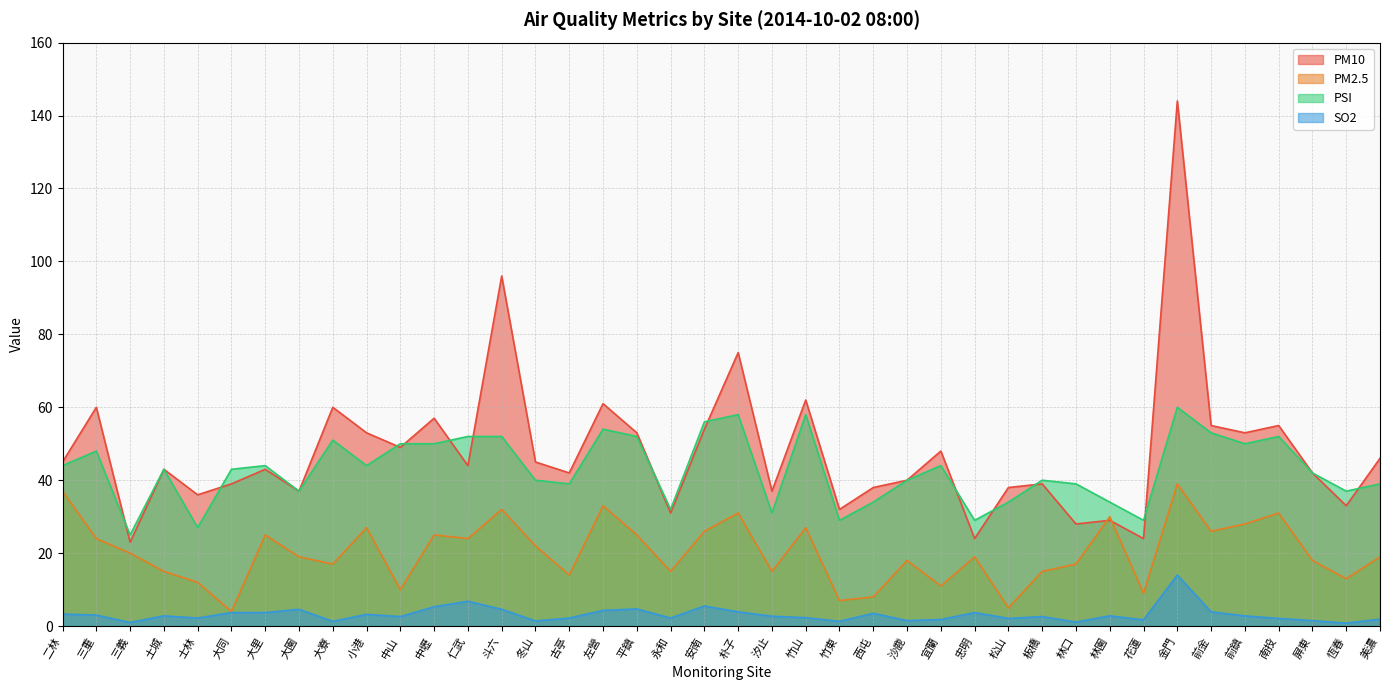

Reading left to right, transcribe all the data shown in this chart.

PM10: 二林=45.0	三重=60.0	三義=23.0	土城=43.0	士林=36.0	大同=39.0	大里=43.0	大園=37.0	大寮=60.0	小港=53.0	中山=49.0	中壢=57.0	仁武=44.0	斗六=96.0	冬山=45.0	古亭=42.0	左營=61.0	平鎮=53.0	永和=31.0	安南=54.0	朴子=75.0	汐止=37.0	竹山=62.0	竹東=32.0	西屯=38.0	沙鹿=40.0	宜蘭=48.0	忠明=24.0	松山=38.0	板橋=39.0	林口=28.0	林園=29.0	花蓮=24.0	金門=144.0	前金=55.0	前鎮=53.0	南投=55.0	屏東=42.0	恆春=33.0	美濃=46.0
PM2.5: 二林=37.0	三重=24.0	三義=20.0	土城=15.0	士林=12.0	大同=4.0	大里=25.0	大園=19.0	大寮=17.0	小港=27.0	中山=10.0	中壢=25.0	仁武=24.0	斗六=32.0	冬山=22.0	古亭=14.0	左營=33.0	平鎮=25.0	永和=15.0	安南=26.0	朴子=31.0	汐止=15.0	竹山=27.0	竹東=7.0	西屯=8.0	沙鹿=18.0	宜蘭=11.0	忠明=19.0	松山=5.0	板橋=15.0	林口=17.0	林園=30.0	花蓮=9.0	金門=39.0	前金=26.0	前鎮=28.0	南投=31.0	屏東=18.0	恆春=13.0	美濃=19.0
PSI: 二林=44.0	三重=48.0	三義=25.0	土城=43.0	士林=27.0	大同=43.0	大里=44.0	大園=37.0	大寮=51.0	小港=44.0	中山=50.0	中壢=50.0	仁武=52.0	斗六=52.0	冬山=40.0	古亭=39.0	左營=54.0	平鎮=52.0	永和=32.0	安南=56.0	朴子=58.0	汐止=31.0	竹山=58.0	竹東=29.0	西屯=34.0	沙鹿=40.0	宜蘭=44.0	忠明=29.0	松山=34.0	板橋=40.0	林口=39.0	林園=34.0	花蓮=29.0	金門=60.0	前金=53.0	前鎮=50.0	南投=52.0	屏東=42.0	恆春=37.0	美濃=39.0
SO2: 二林=3.3	三重=3.0	三義=1.0	土城=2.8	士林=2.2	大同=3.7	大里=3.7	大園=4.6	大寮=1.3	小港=3.2	中山=2.6	中壢=5.3	仁武=6.8	斗六=4.6	冬山=1.4	古亭=2.2	左營=4.3	平鎮=4.7	永和=2.2	安南=5.5	朴子=3.9	汐止=2.7	竹山=2.3	竹東=1.3	西屯=3.5	沙鹿=1.5	宜蘭=1.8	忠明=3.7	松山=2.1	板橋=2.6	林口=1.1	林園=2.8	花蓮=1.7	金門=14.0	前金=3.9	前鎮=2.8	南投=2.1	屏東=1.5	恆春=0.8	美濃=1.9